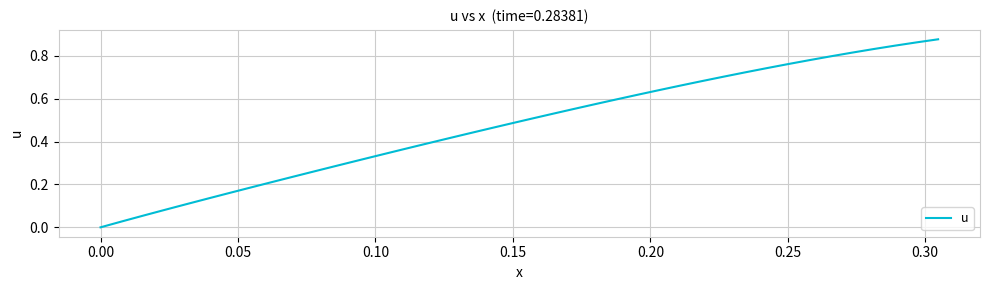

How many positive values are there?

39